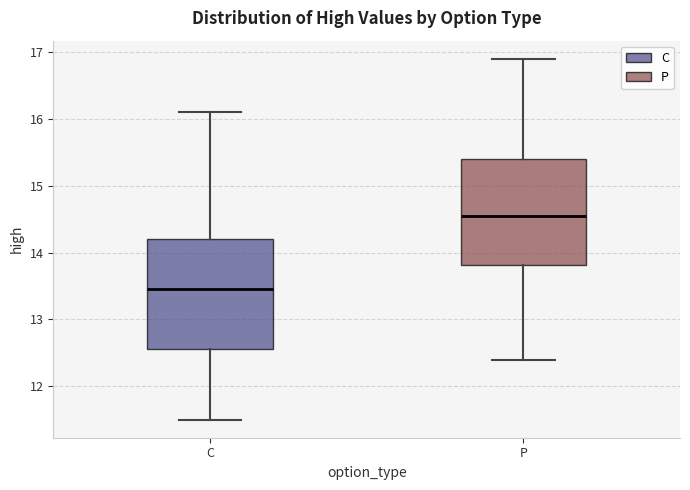

Reading left to right, read every box against the y-axis: the position of its median line, the range the box covers, and the ends of its whiskers. The values are not printed on the chart, so give them approximately, as read against the axis.

C: median 13.5, box 12.6 to 14.2, whiskers 11.5 to 16.1
P: median 14.6, box 13.8 to 15.4, whiskers 12.4 to 16.9